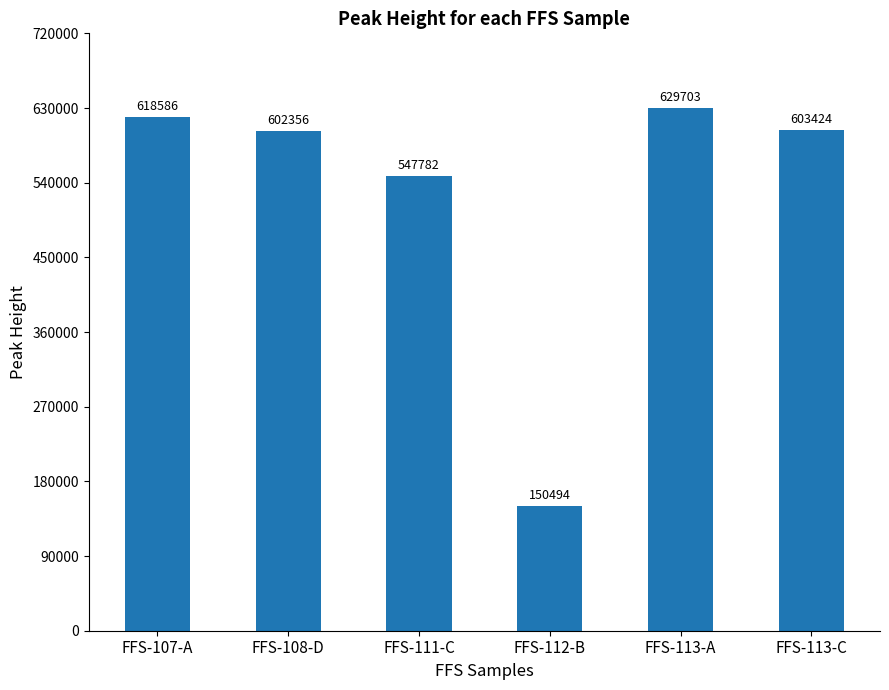

True or false: the data shows 603424 at FFS-113-C.

True